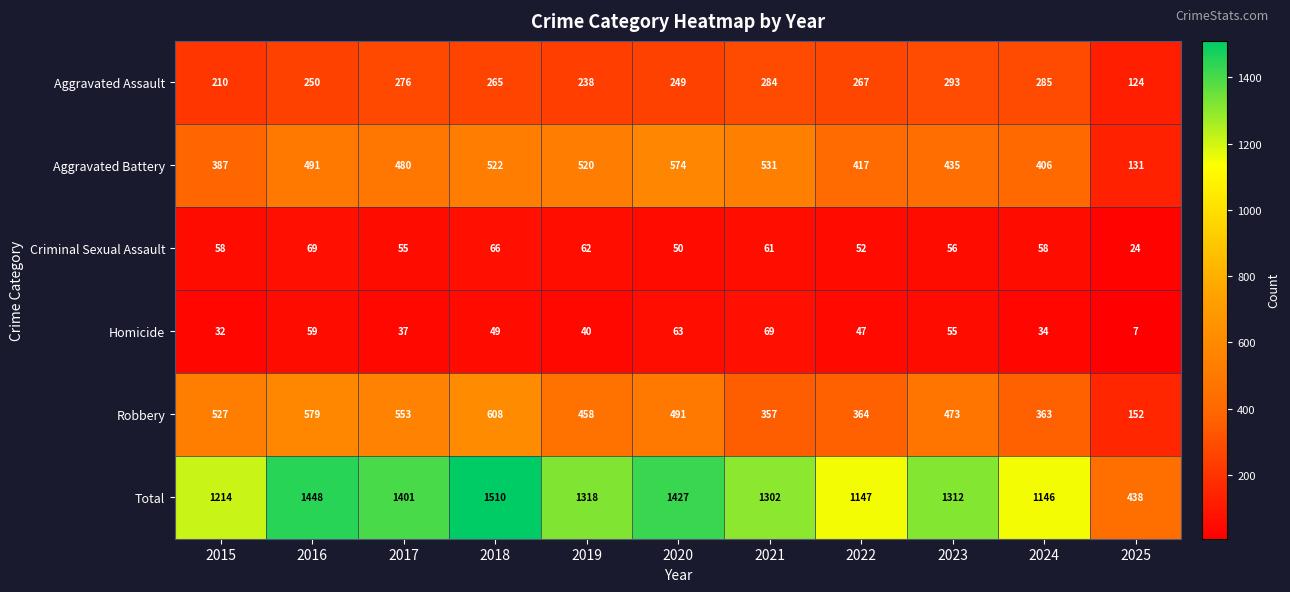

What is the difference between the second highest and minimum values in the Aggravated Battery series?

400